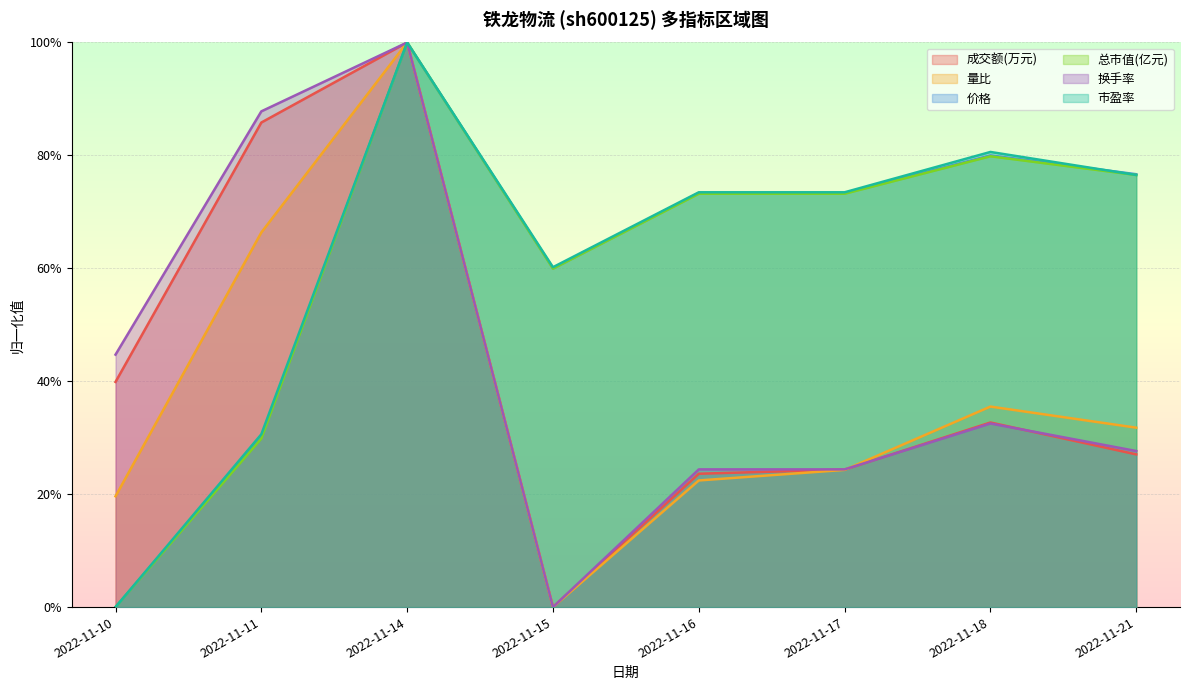

What is the value of the 市盈率 point at the 2nd from the left?

0.3